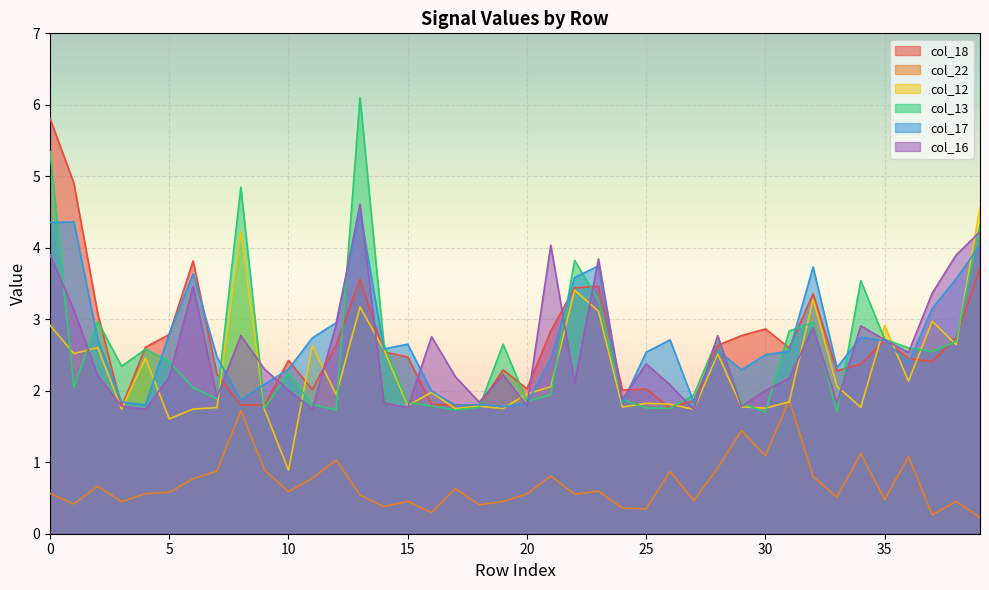

What is the maximum value for col_18?

5.8